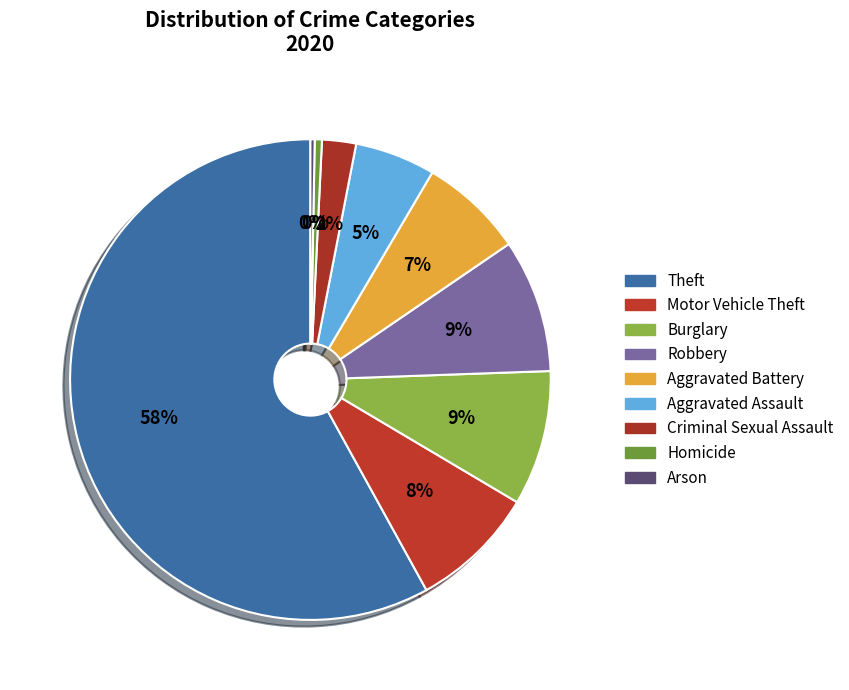

Count the number of slices in the pie.

9